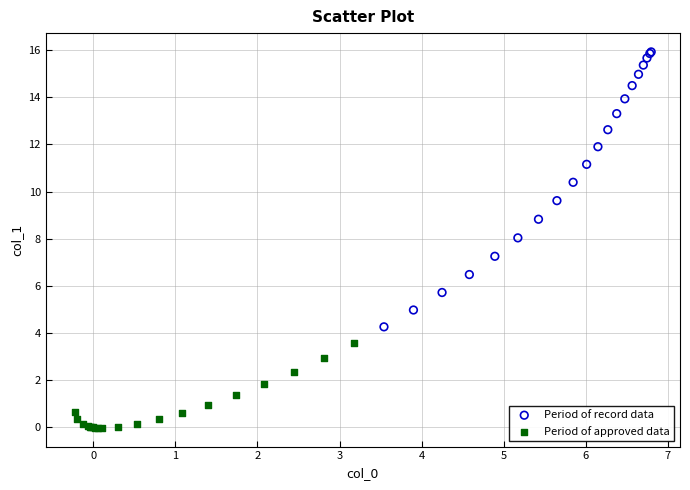

What are all the series names shown in the legend?

Period of record data, Period of approved data